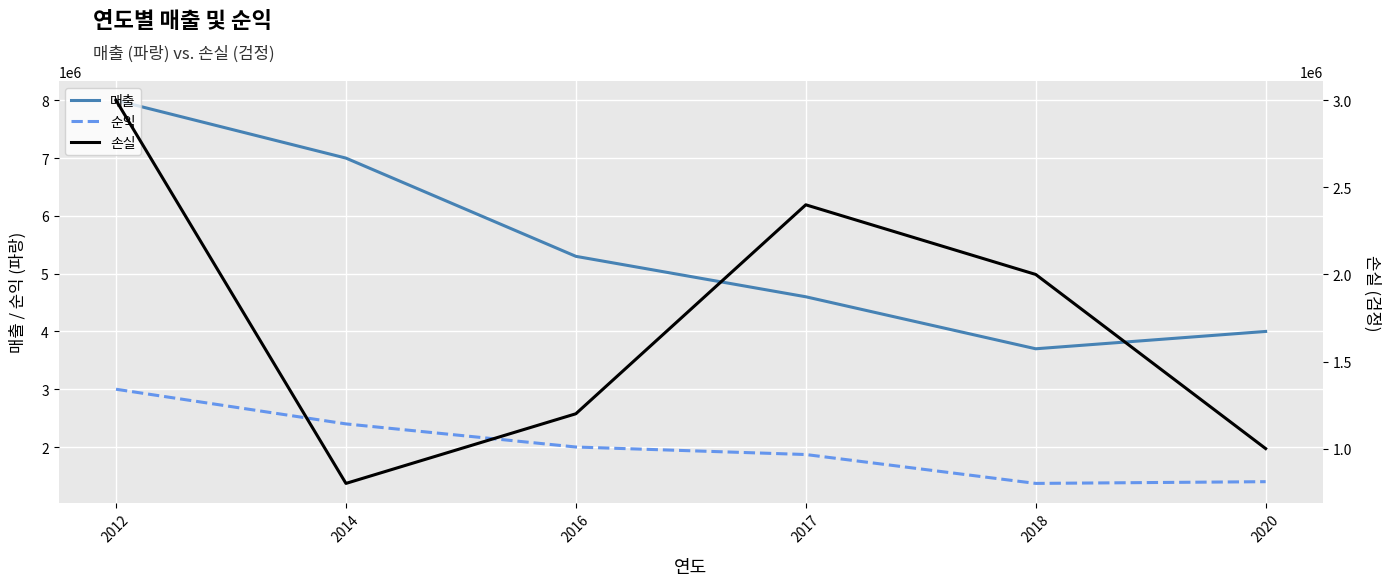

True or false: 손실 and 순익 intersect in this chart.

True